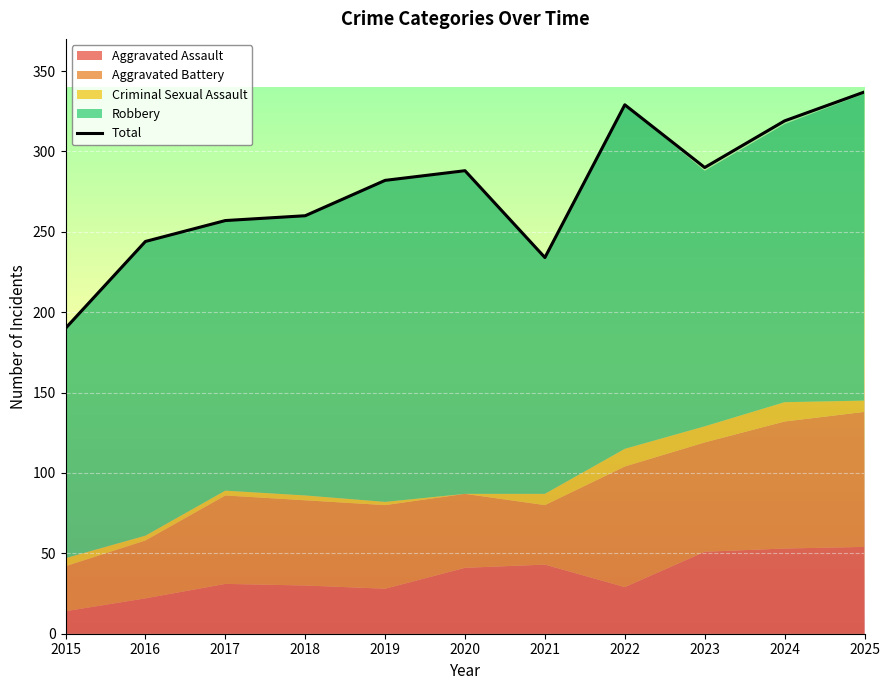

Reading right to left, transcribe all the data shown in this chart.

337	319	290	329	234	288	282	260	257	244	190